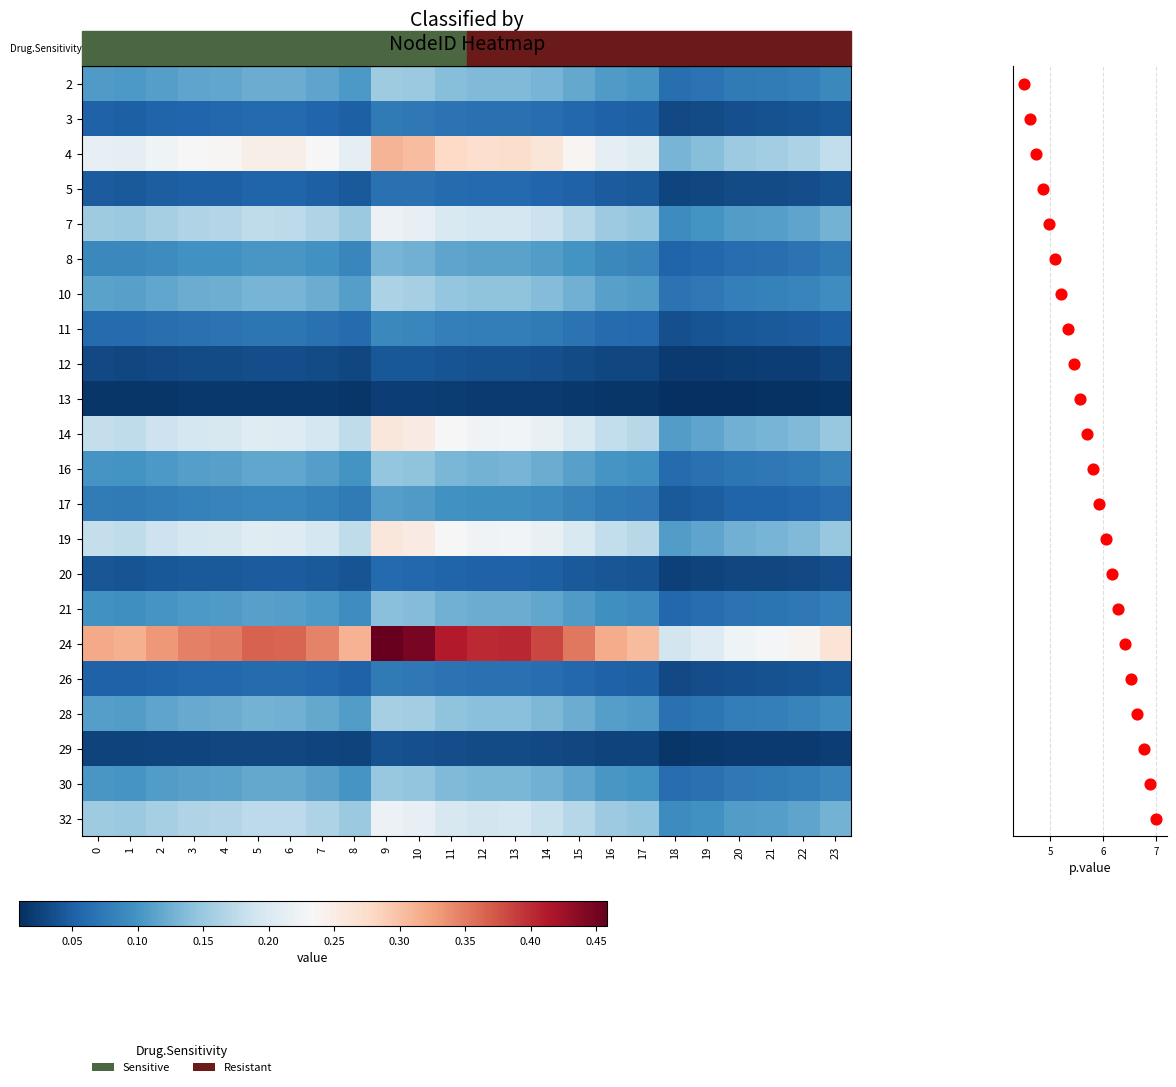

What is the total value across all series at 21?

1.7